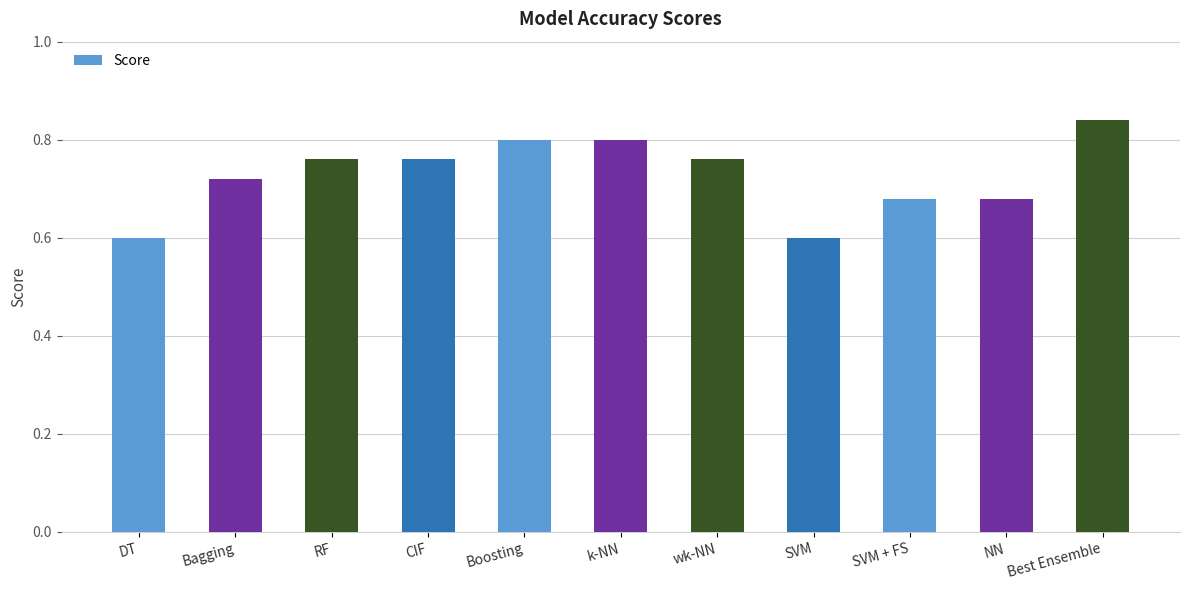

The chart shows a value of 0.6 at SVM. True or false?

True